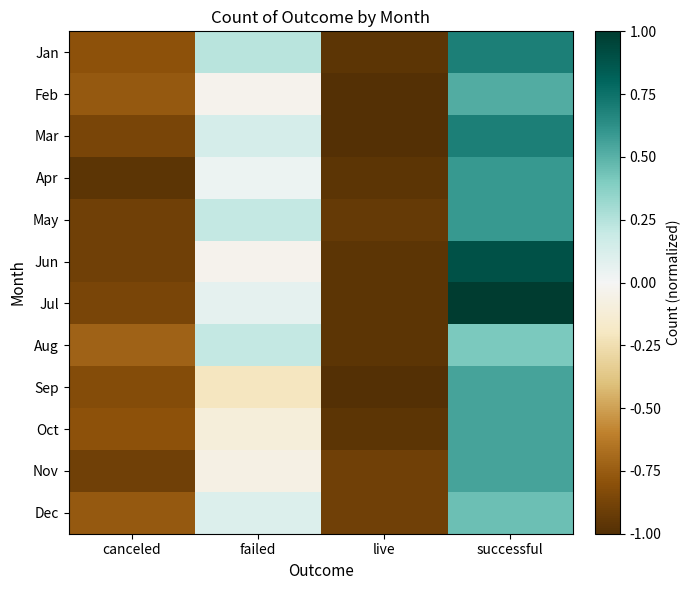

Reading right to left, extract all data points from this chart.

Jan: successful=0.7	live=-1.0	failed=0.2	canceled=-0.8
Feb: successful=0.5	live=-1.0	failed=-0.0	canceled=-0.8
Mar: successful=0.7	live=-1.0	failed=0.1	canceled=-0.9
Apr: successful=0.6	live=-1.0	failed=0.0	canceled=-1.0
May: successful=0.6	live=-0.9	failed=0.2	canceled=-0.9
Jun: successful=0.9	live=-1.0	failed=-0.0	canceled=-0.9
Jul: successful=1.0	live=-1.0	failed=0.1	canceled=-0.9
Aug: successful=0.4	live=-1.0	failed=0.2	canceled=-0.7
Sep: successful=0.6	live=-1.0	failed=-0.2	canceled=-0.8
Oct: successful=0.6	live=-1.0	failed=-0.1	canceled=-0.8
Nov: successful=0.6	live=-0.9	failed=-0.1	canceled=-0.9
Dec: successful=0.4	live=-0.9	failed=0.1	canceled=-0.8